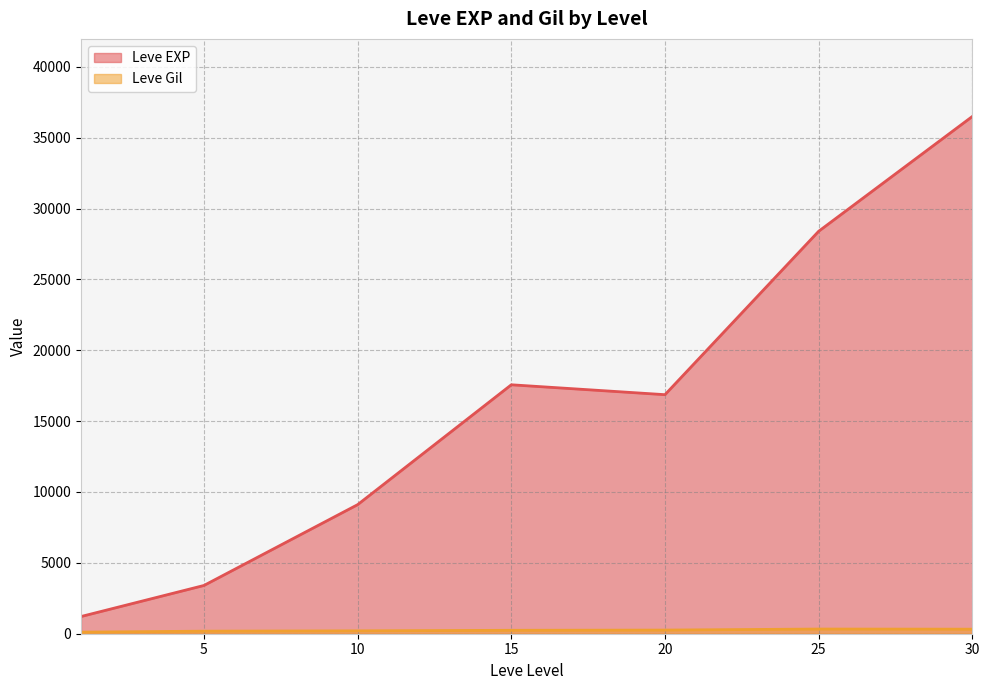

List the series in order of their overall mean, lowest first.

Leve Gil, Leve EXP